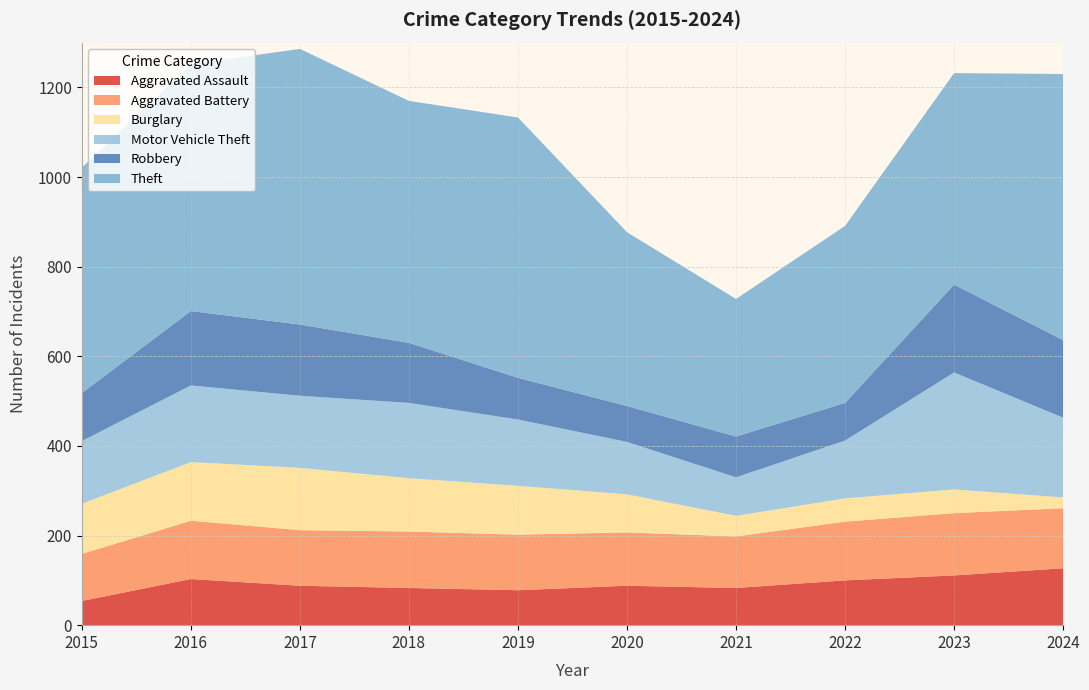

Reading left to right, transcribe all the data shown in this chart.

Aggravated Assault: 54	103	88	83	78	88	83	100	111	127
Aggravated Battery: 105	130	124	126	124	119	115	131	139	134
Burglary: 112	131	139	119	109	85	46	52	53	24
Motor Vehicle Theft: 140	171	161	168	148	117	86	129	261	178
Robbery: 107	166	159	134	93	80	91	84	196	173
Theft: 503	551	615	540	581	388	307	395	472	594